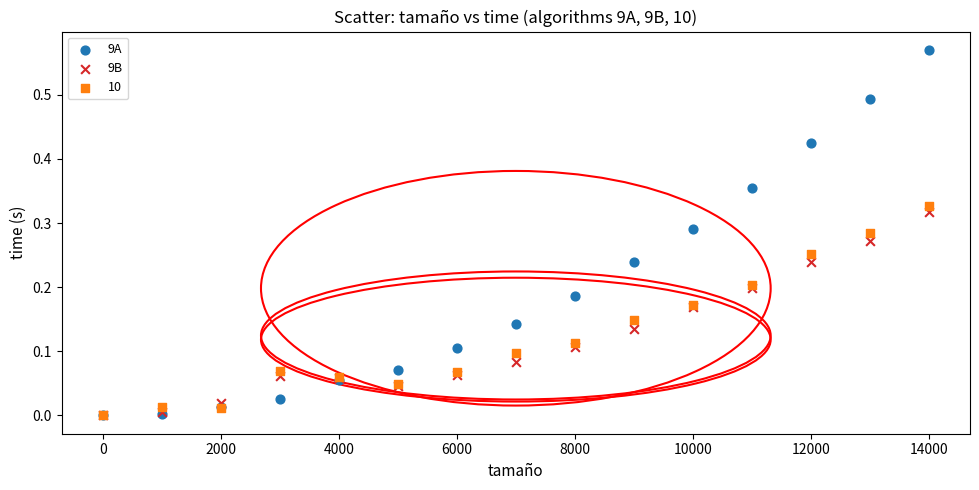

Which series reaches the maximum Y coordinate?

9A